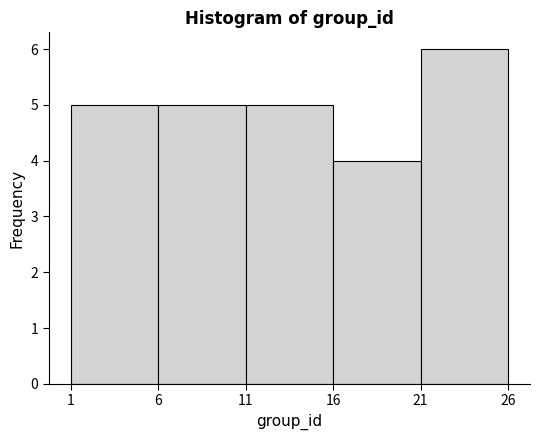

How tall is the bar that spans 6 to 11 on the x-axis? The values are not printed on the chart, so give them approximately, as read against the axis.

5